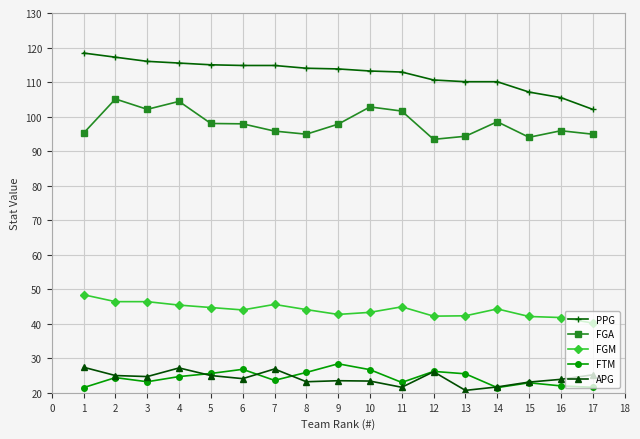

What is the greatest value displayed?

118.4